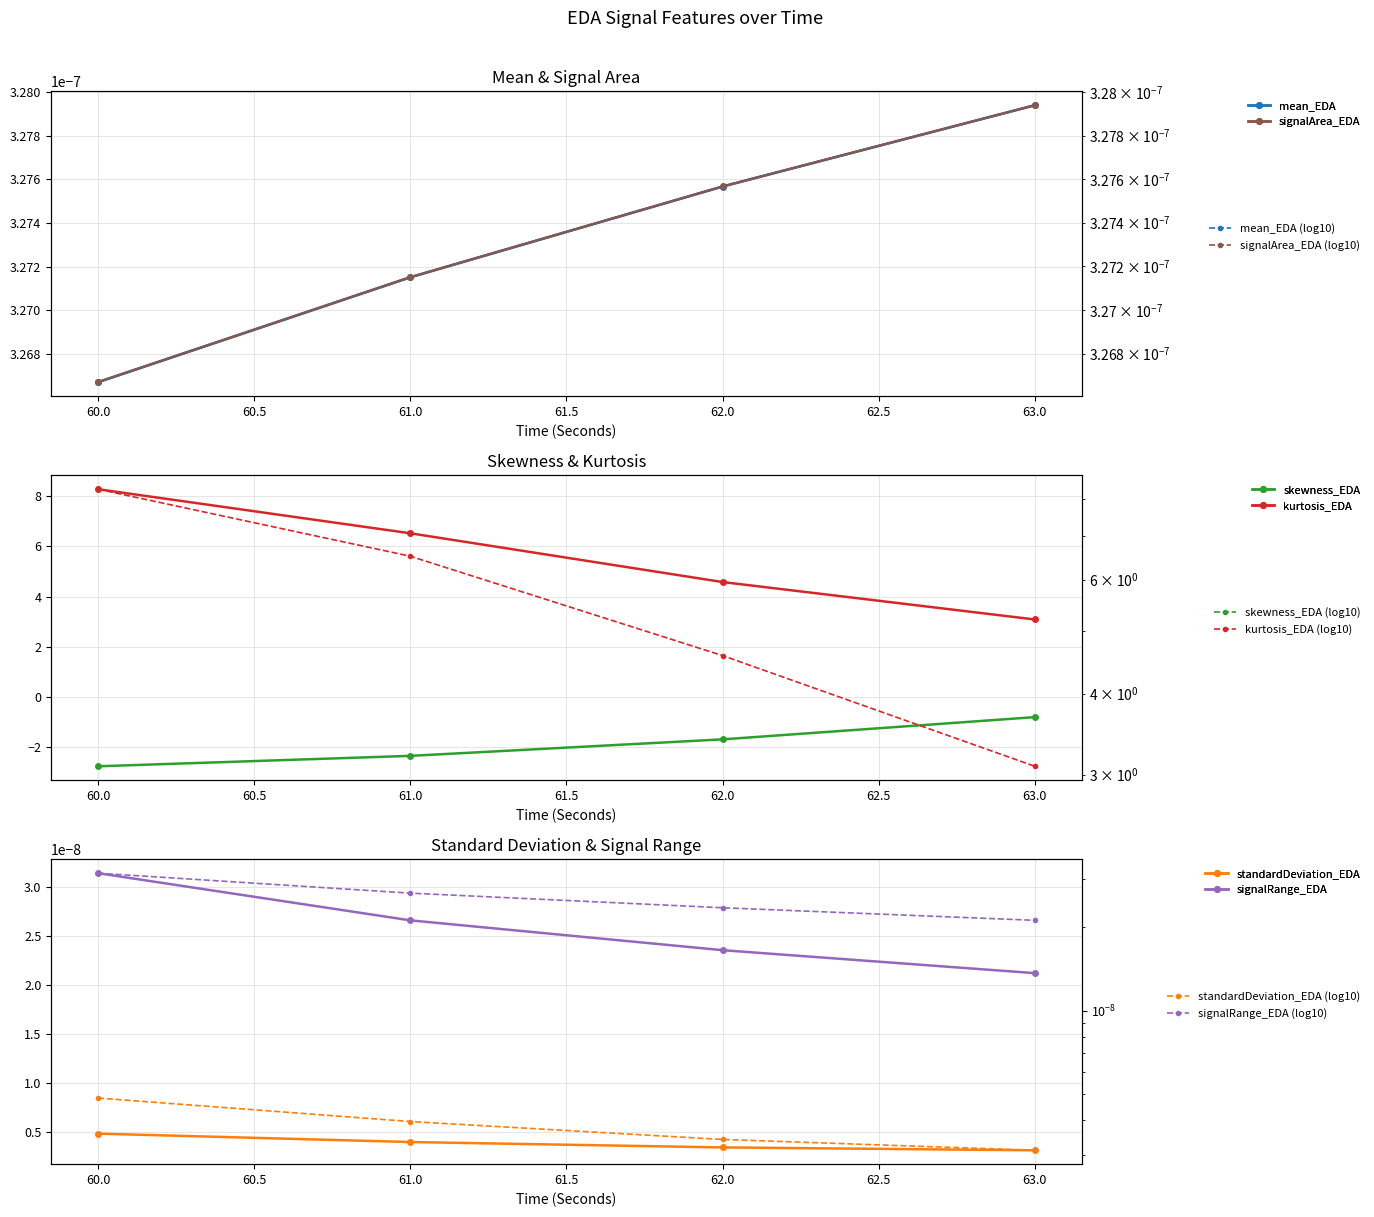

What is the value of the mean_EDA point at the 4th from the left?

3.1